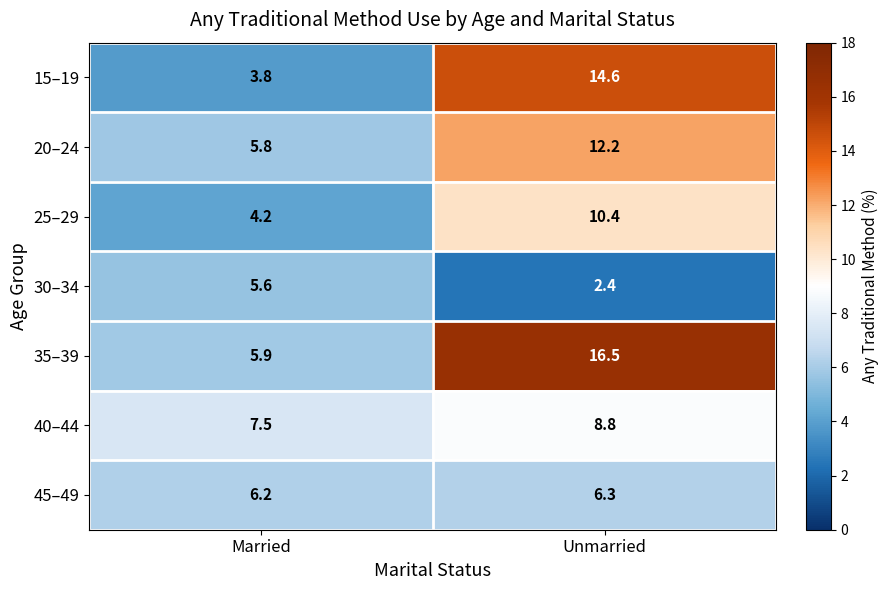

At which category is the sum across all series the highest?

Unmarried